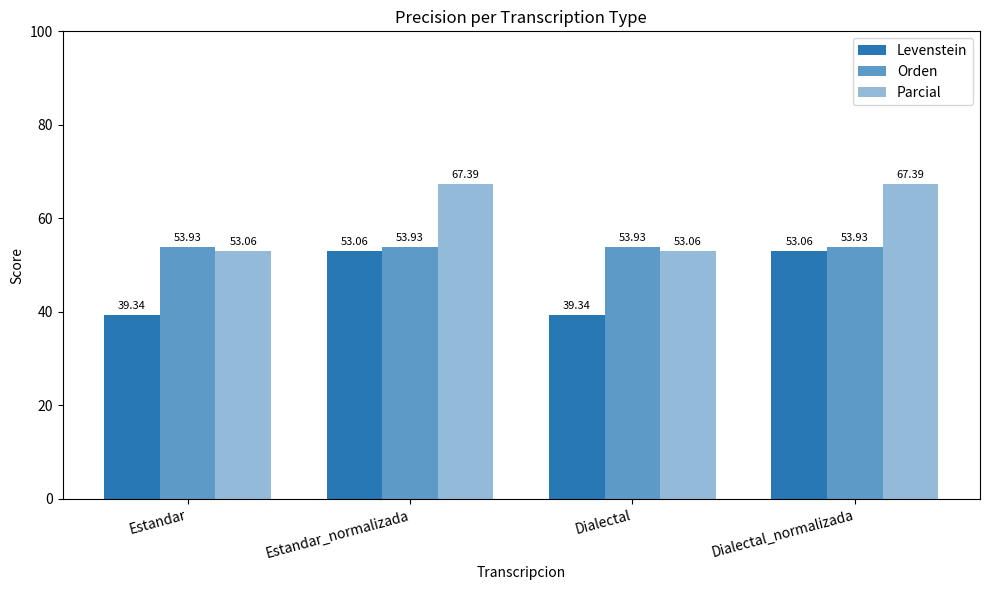

How many values in the Levenstein series exceed 53?

2